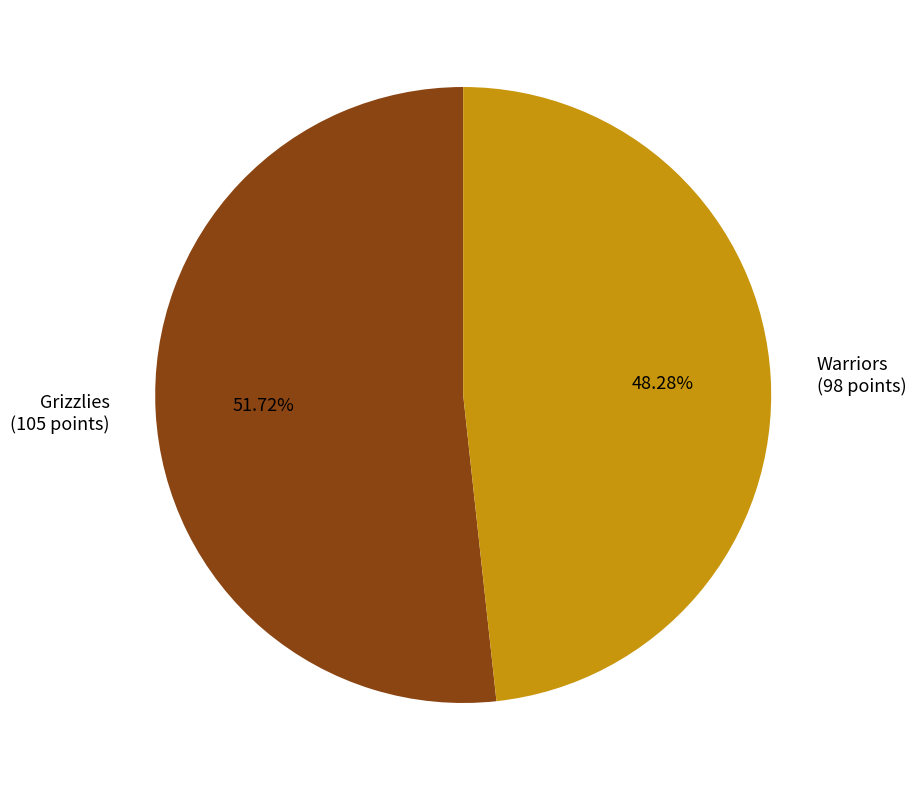

What is the total percentage of Warriors and Grizzlies?

100.0%